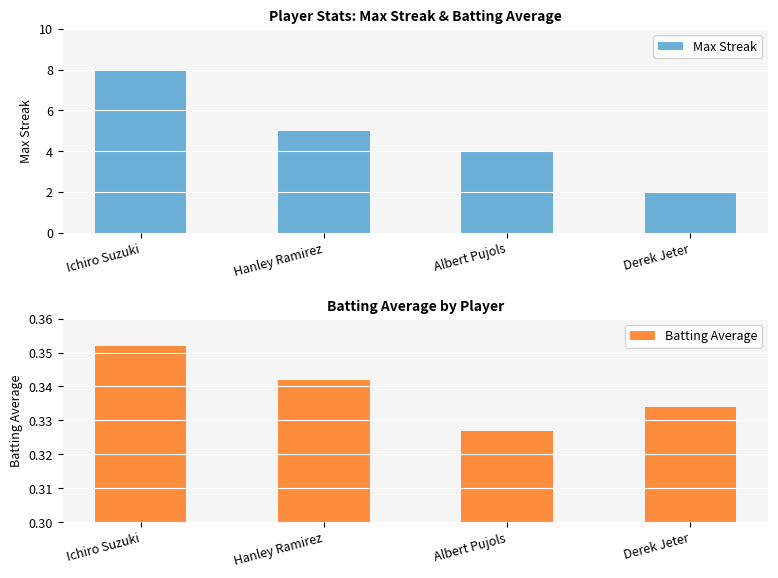

Which category has the highest value in the Batting Average series?

Ichiro Suzuki